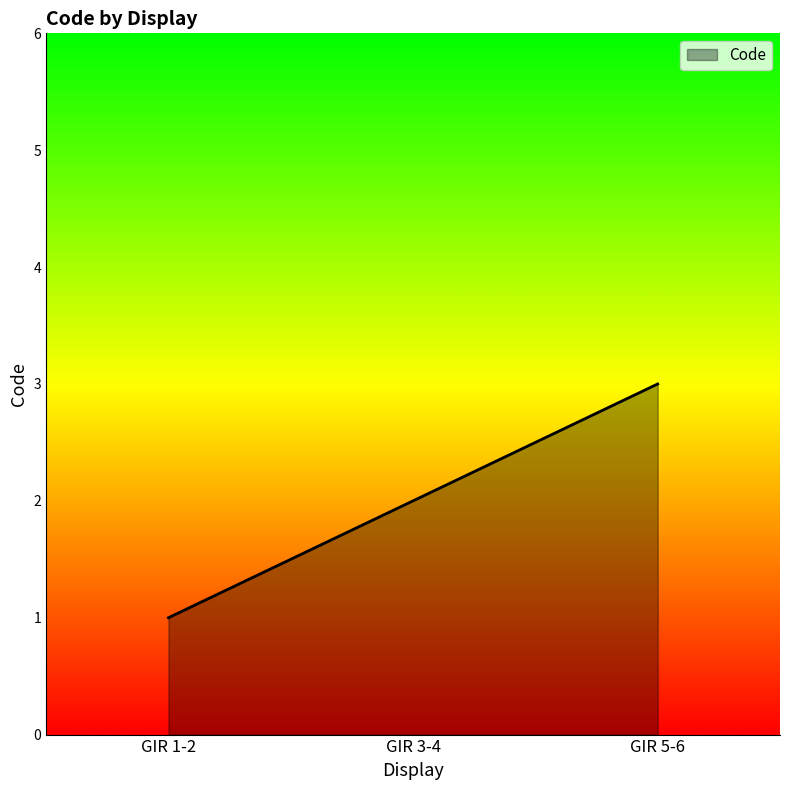

Count the number of data series in this chart.

1